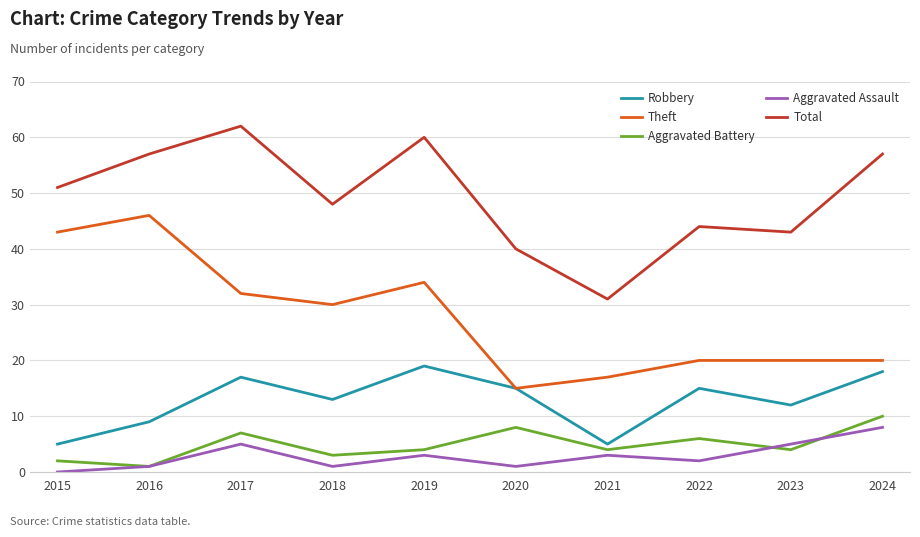

What is the difference between the highest and lowest values at 2017?

57